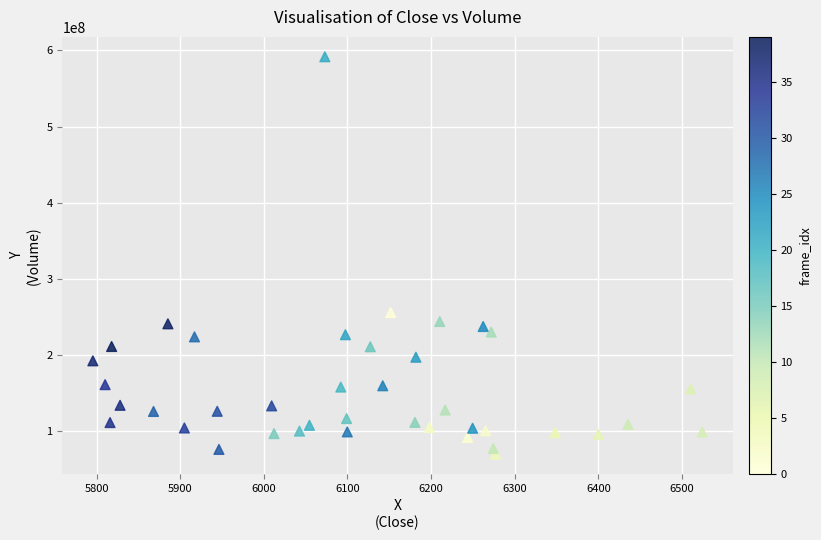

What Y value in the scatter plot is closest to 330778373?

255656766